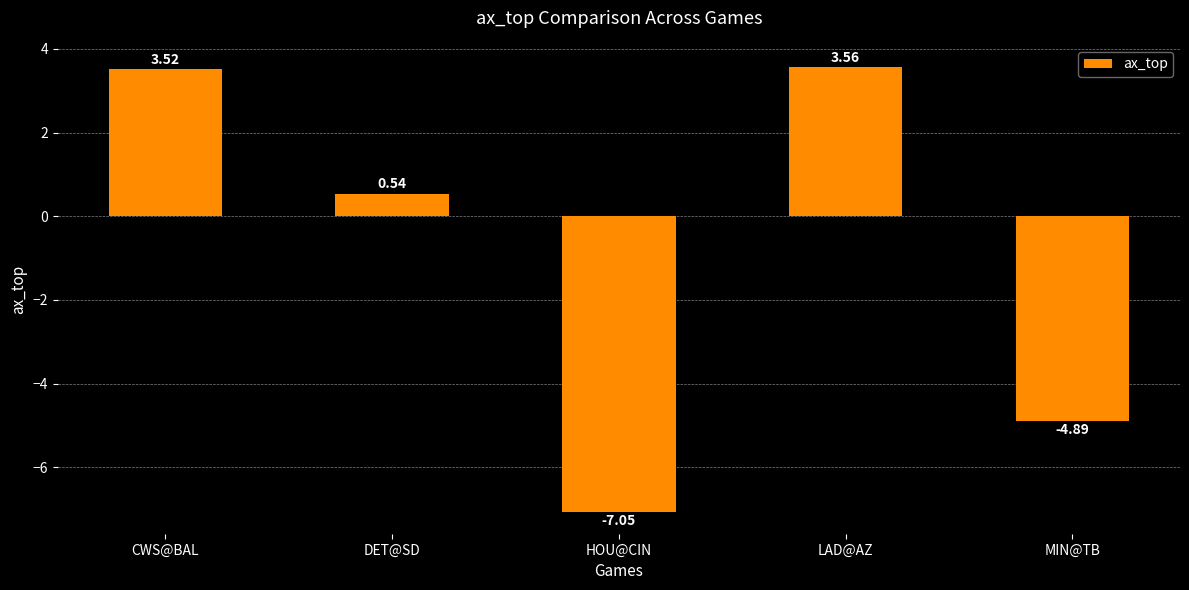

List the labels in order of value, smallest first.

HOU@CIN, MIN@TB, DET@SD, CWS@BAL, LAD@AZ